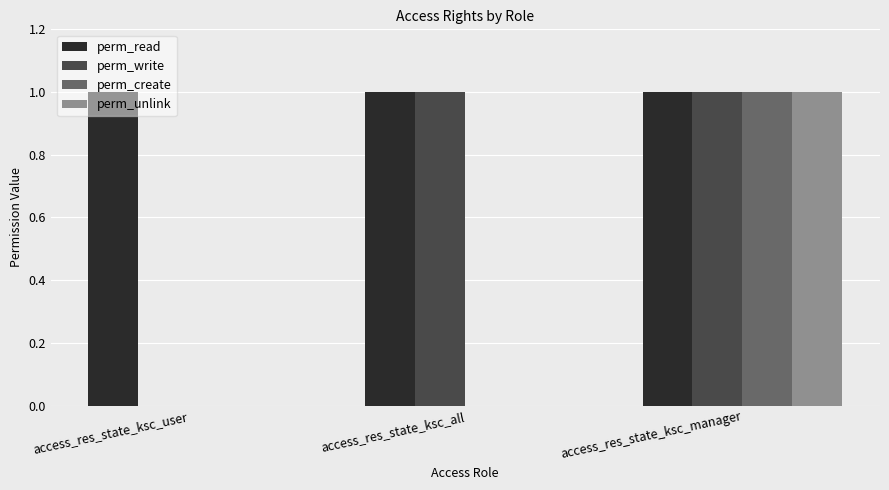

Which series has the largest total across all categories?

perm_read